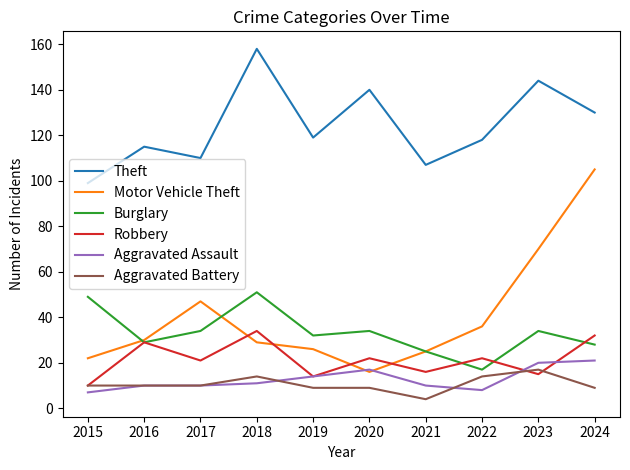

At which category does Motor Vehicle Theft reach its first local peak?

2017